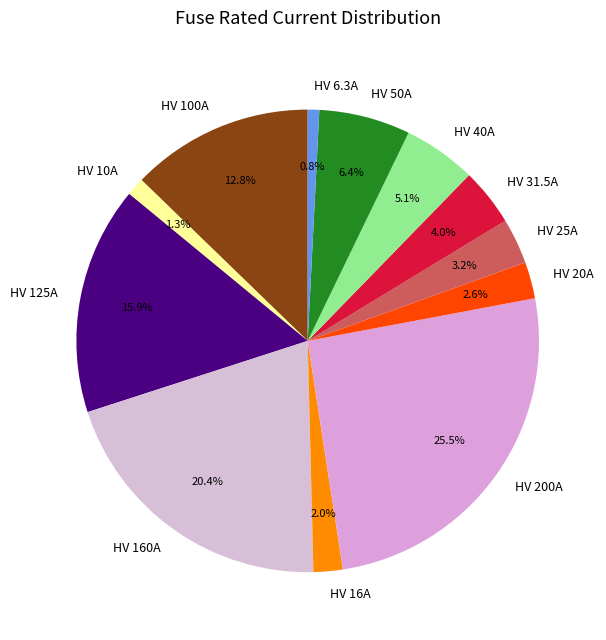

Combined, do HV 50A and HV 16A account for over 50%?

No